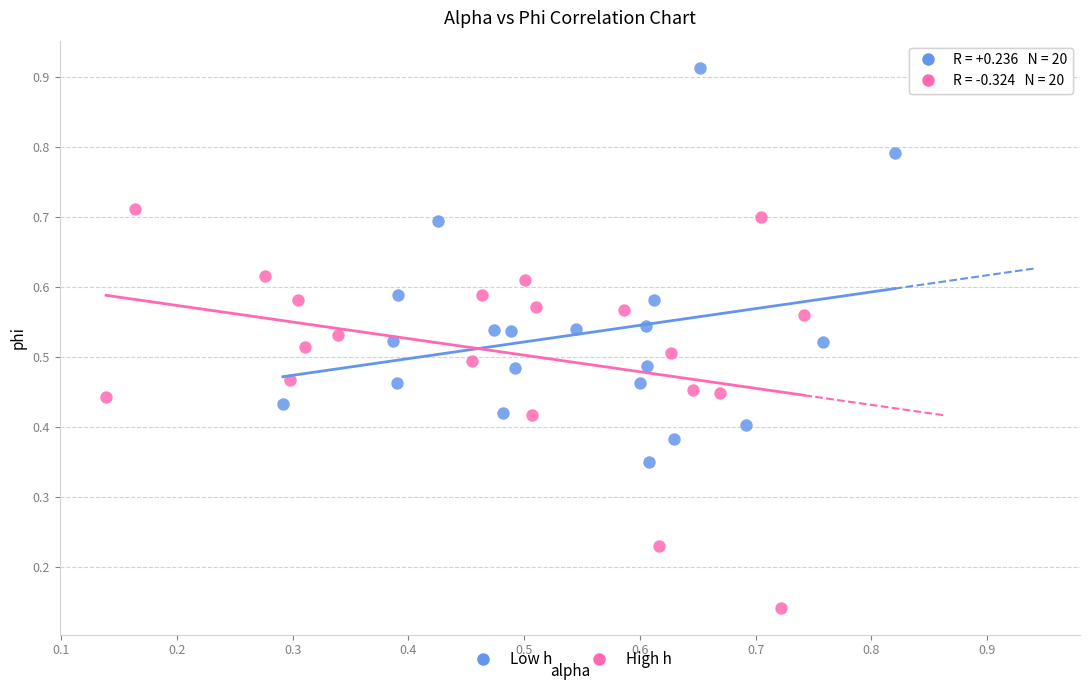

Which series contains the highest Y value?

Low h